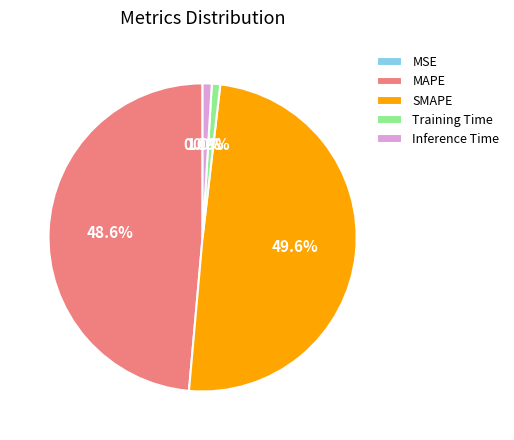

To the nearest percent, what is the difference between the largest and smallest slice percentages?

50%